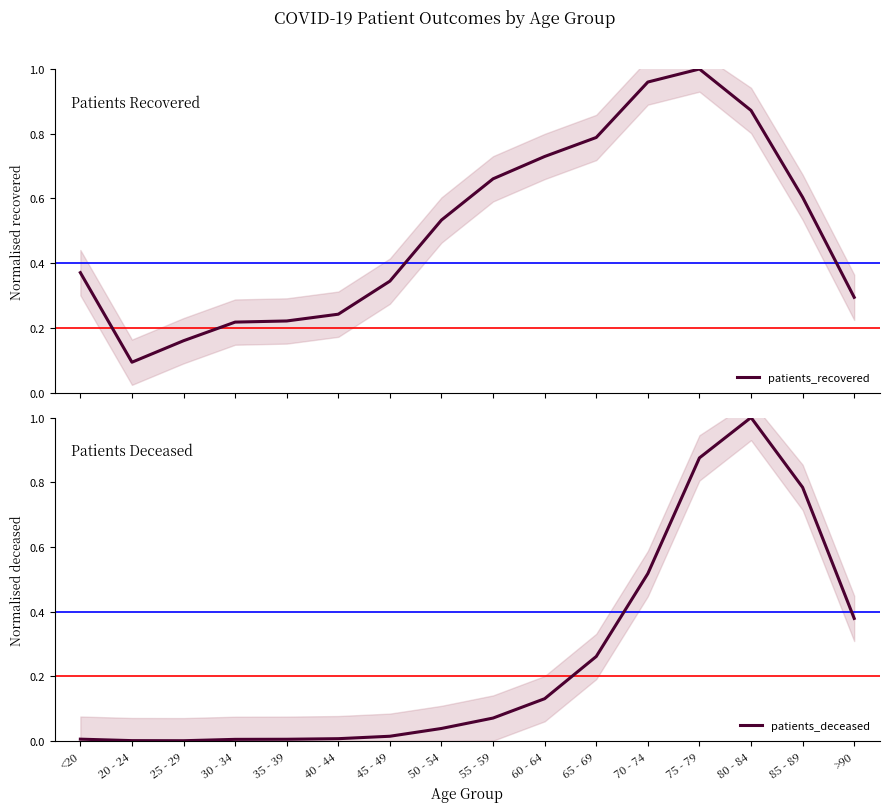

At which category is the sum across all series the highest?

75 - 79